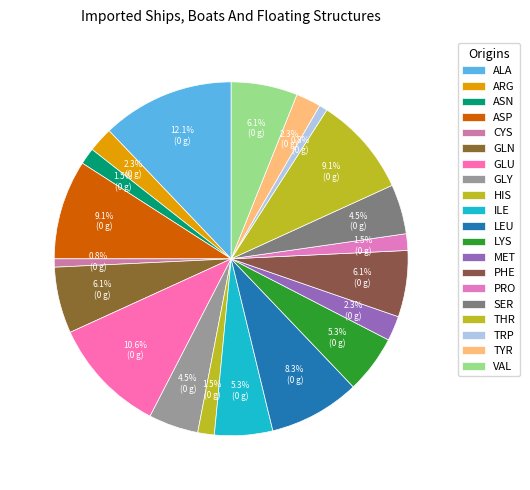

How many segments does this pie chart have?

20